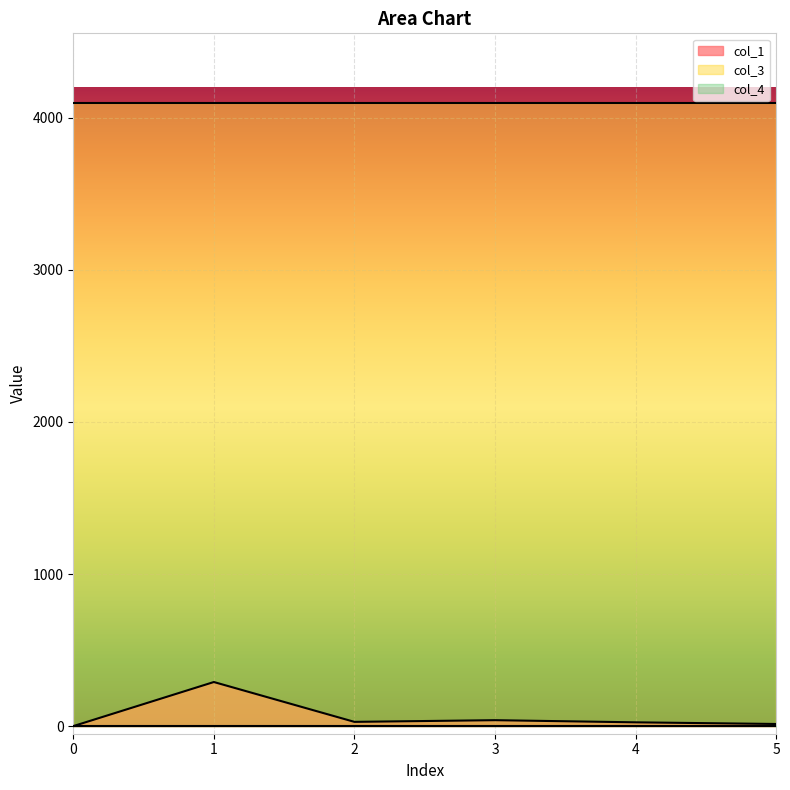

At which category is the sum across all series the highest?

1